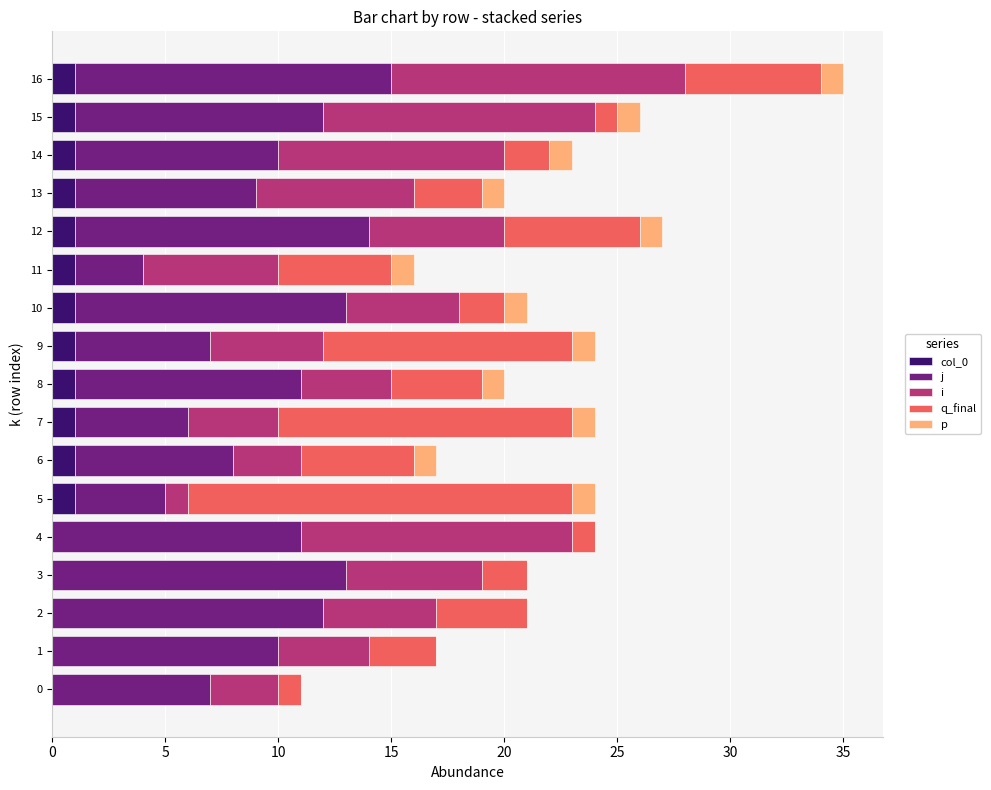

At which category is the sum across all series the highest?

16